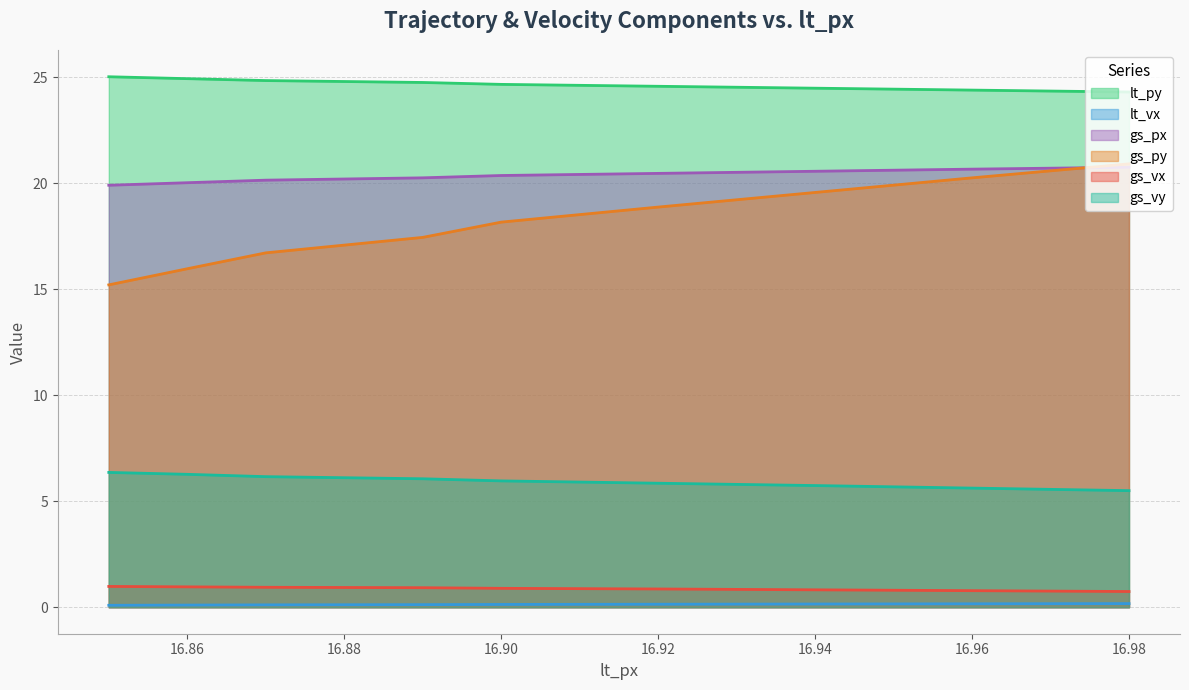

Reading left to right, extract all data points from this chart.

lt_py: 16.85=25.0	16.86=24.9	16.87=24.9	16.89=24.8	16.9=24.7	16.92=24.6	16.94=24.5	16.96=24.4	16.98=24.3
lt_vx: 16.85=0.1	16.86=0.1	16.87=0.1	16.89=0.1	16.9=0.1	16.92=0.1	16.94=0.1	16.96=0.2	16.98=0.2
gs_px: 16.85=19.9	16.86=20.0	16.87=20.1	16.89=20.3	16.9=20.4	16.92=20.5	16.94=20.6	16.96=20.7	16.98=20.8
gs_py: 16.85=15.2	16.86=16.0	16.87=16.7	16.89=17.4	16.9=18.2	16.92=18.9	16.94=19.6	16.96=20.3	16.98=20.9
gs_vx: 16.85=1.0	16.86=1.0	16.87=0.9	16.89=0.9	16.9=0.9	16.92=0.9	16.94=0.8	16.96=0.8	16.98=0.7
gs_vy: 16.85=6.4	16.86=6.3	16.87=6.2	16.89=6.1	16.9=6.0	16.92=5.8	16.94=5.7	16.96=5.6	16.98=5.5